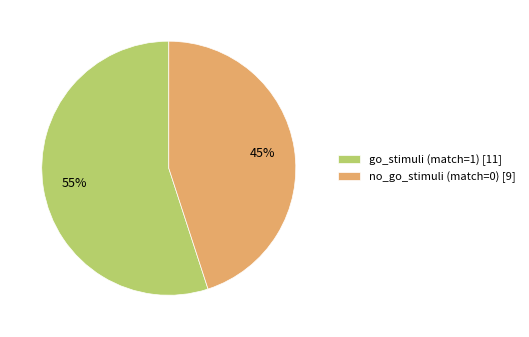

Combined, do go_stimuli (match=1) and no_go_stimuli (match=0) account for over 50%?

Yes